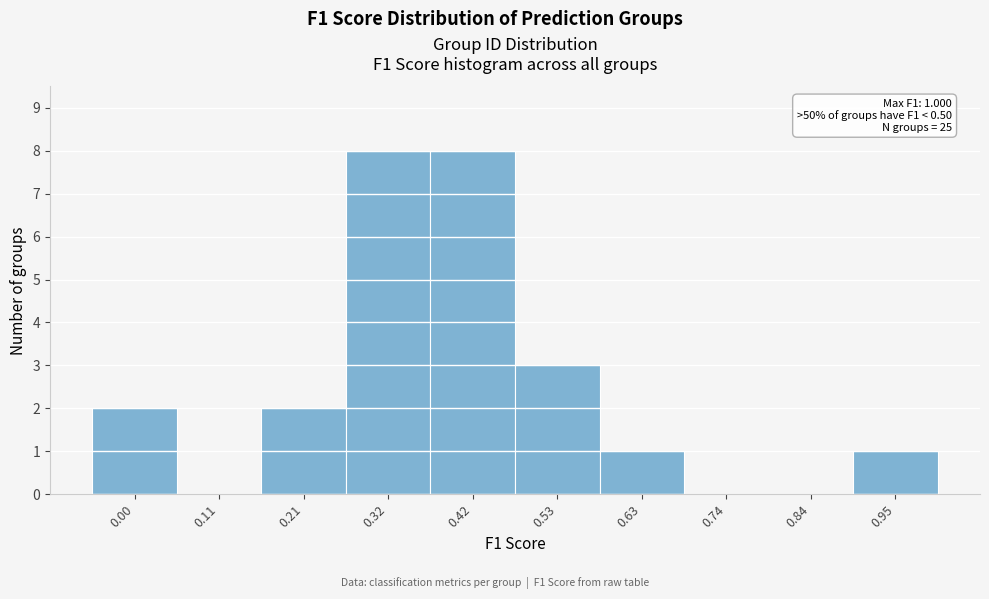

Reading left to right, what are all the values shown in this chart?

0.00=2	0.11=0	0.21=2	0.32=8	0.42=8	0.53=3	0.63=1	0.74=0	0.84=0	0.95=1